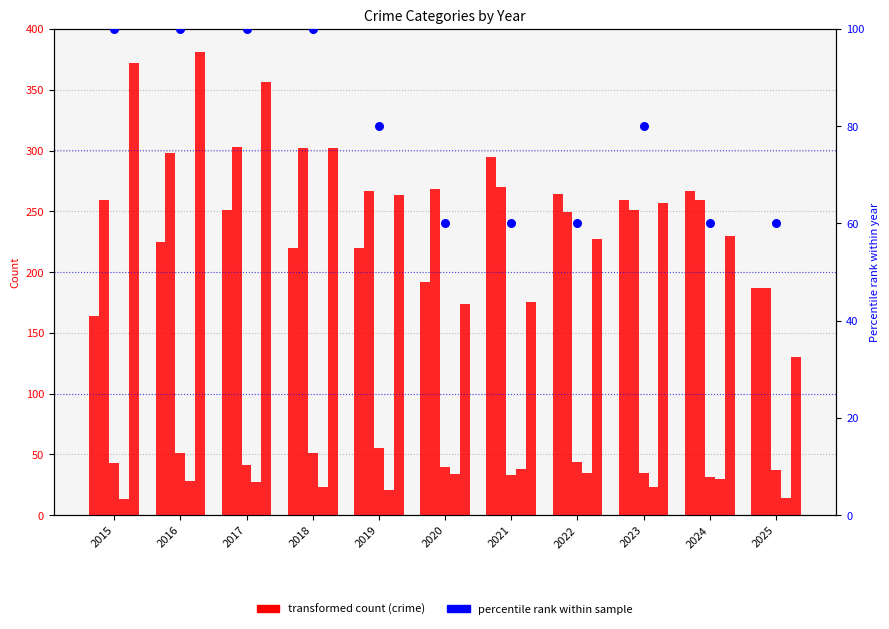

Which series has the widest spread of Y values?

Robbery